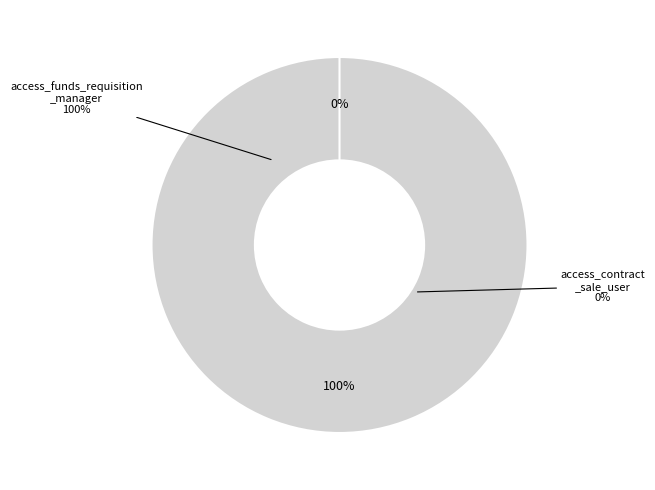

How many segments does this pie chart have?

2